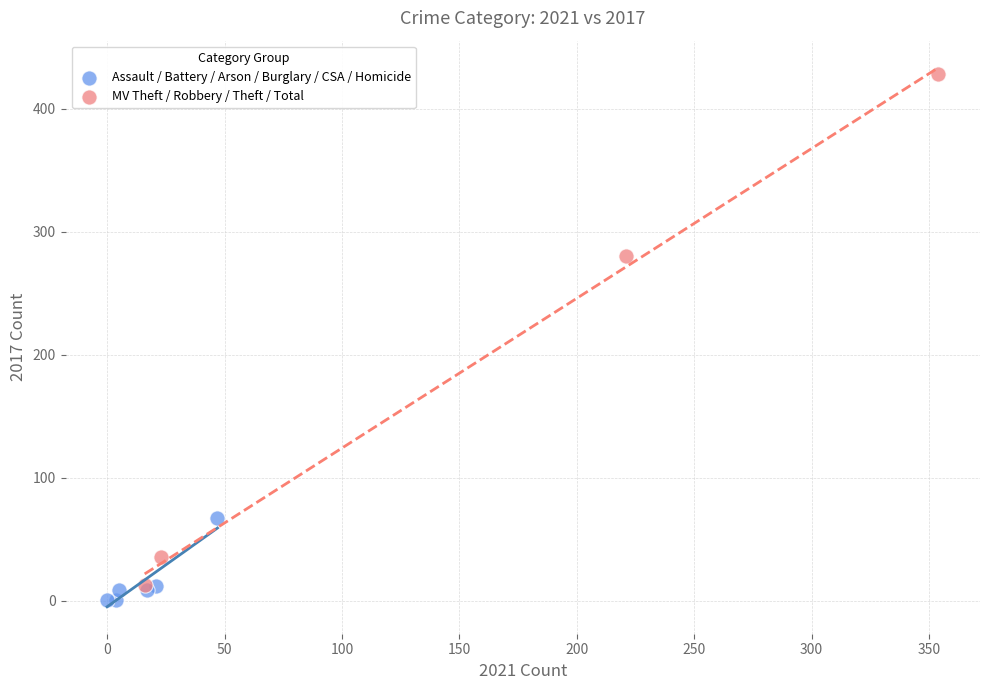

Which series has the widest spread of Y values?

MV Theft / Robbery / Theft / Total